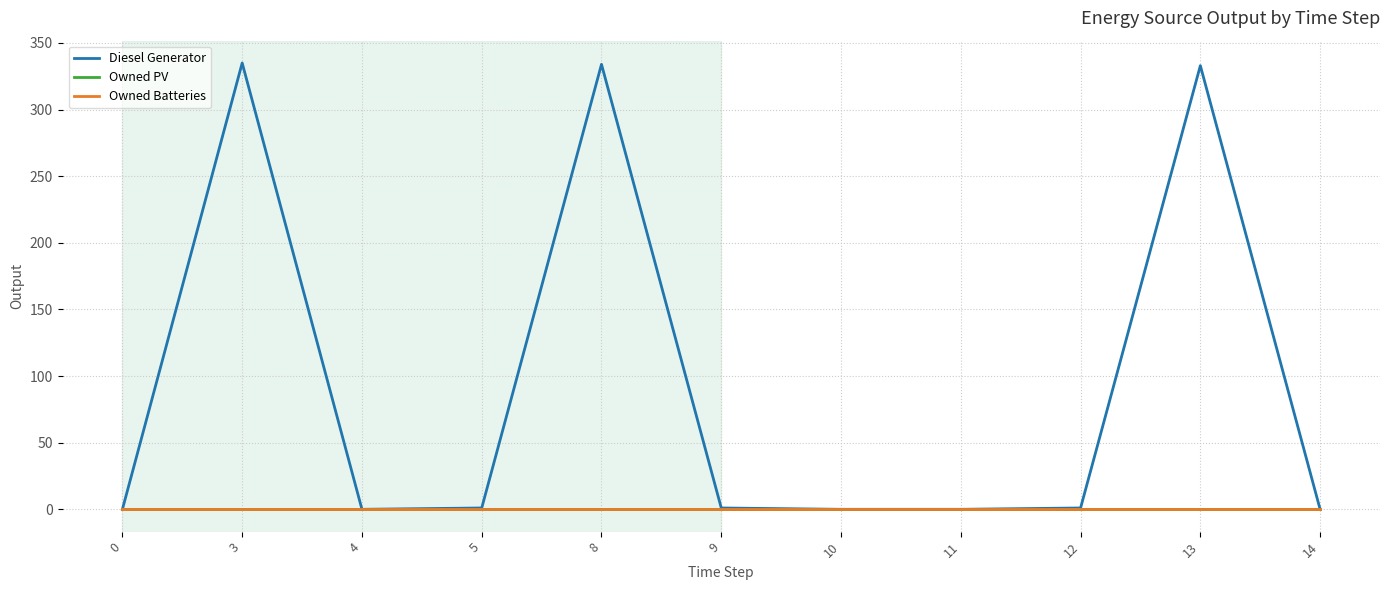

The value of Diesel Generator at 0 is 0. True or false?

True